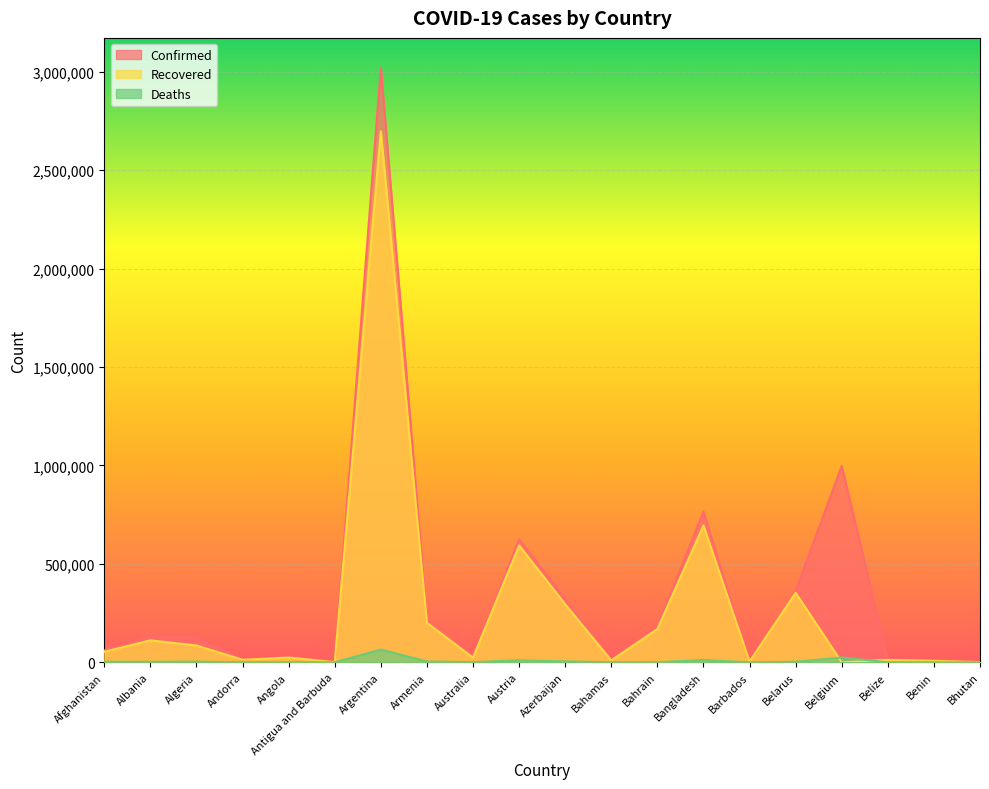

Reading left to right, list all the values displayed in this chart.

Confirmed: 60563	131276	122717	13295	27133	1232	3021179	217407	29852	624595	321798	10576	180462	765596	3881	362594	996896	12674	7884	1135
Recovered: 53694	111792	85534	12793	24190	1014	2698072	201107	23333	593684	294784	9579	168865	695032	3804	353081	0	12239	7652	999
Deaths: 2648	2399	3280	127	603	32	64792	4165	910	10291	4580	210	657	11705	44	2582	24322	323	100	1